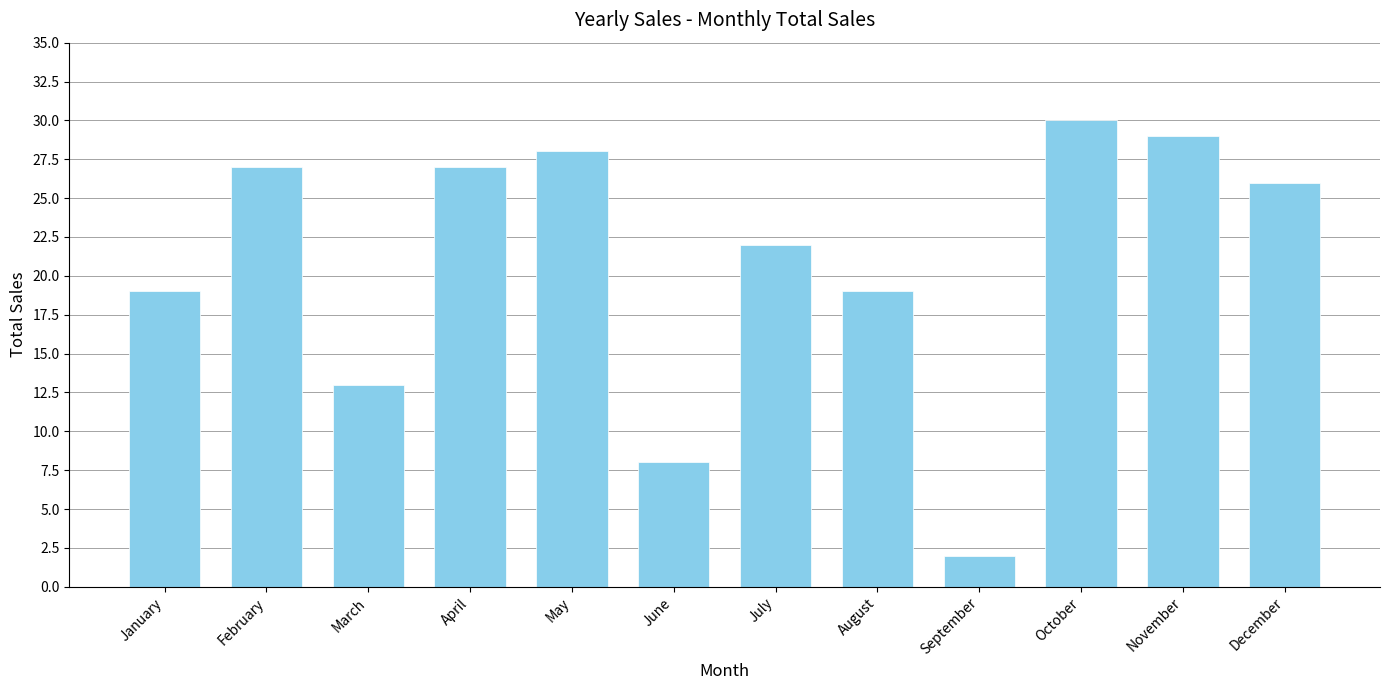

Which category has the highest value across all series?

October